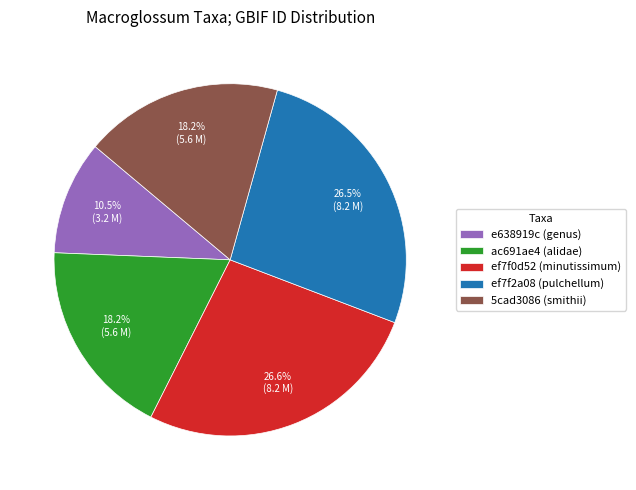

What portion of the pie excludes ef7f2a08 (pulchellum)?

73.5%